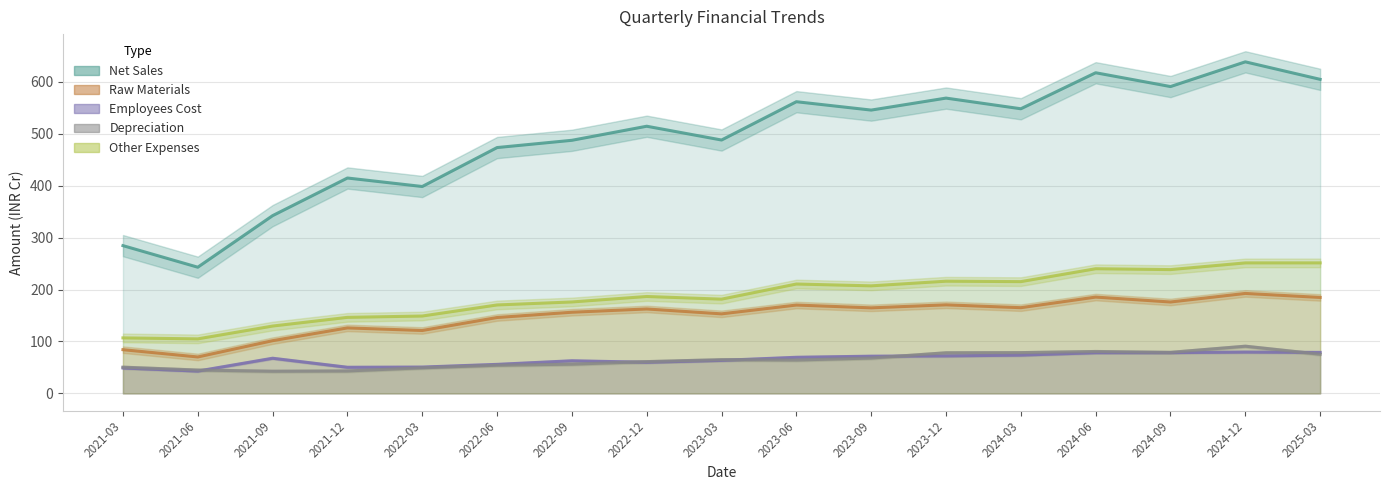

How many lines are shown in the chart?

5